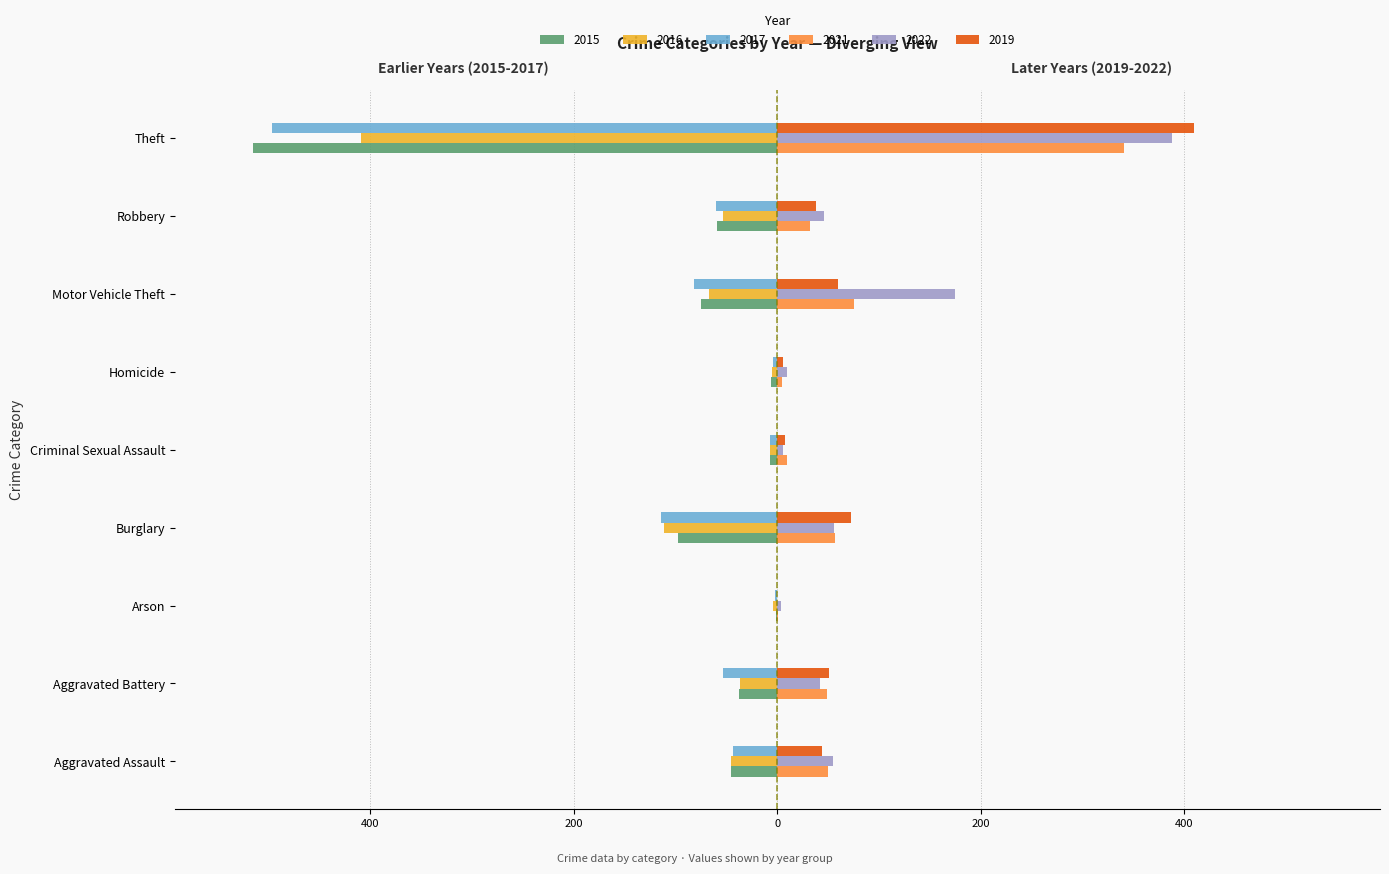

Which series has the largest total across all categories?

2022